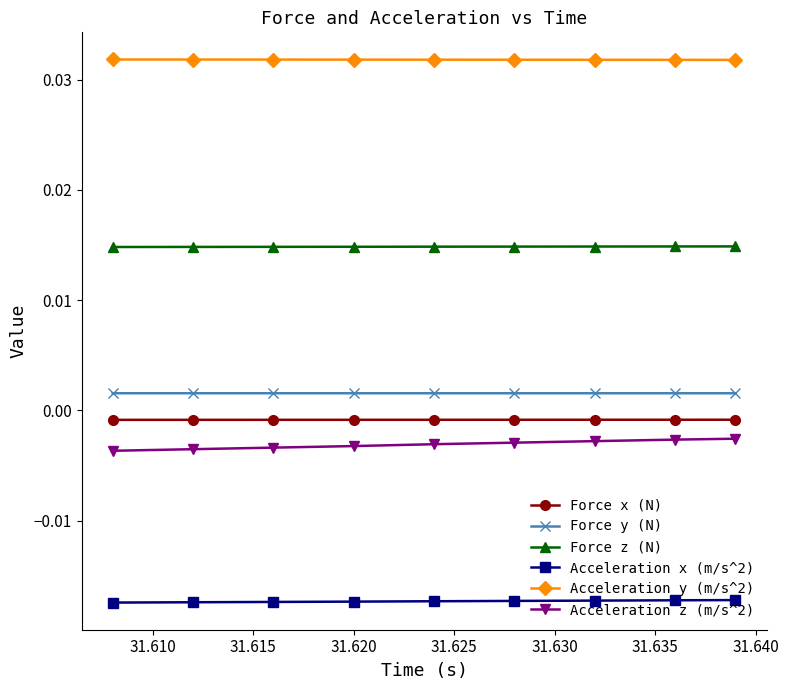

At how many categories does at least one series exceed 0?

9